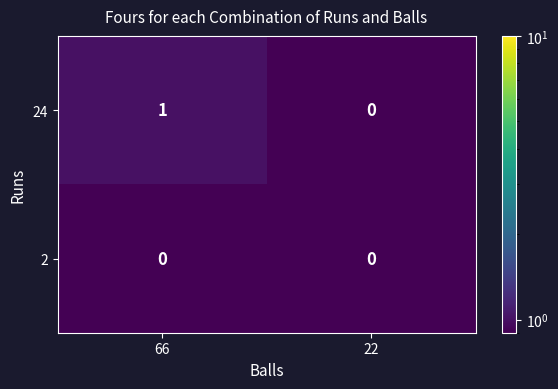

Is it true that 2 equals 0 at 22?

True